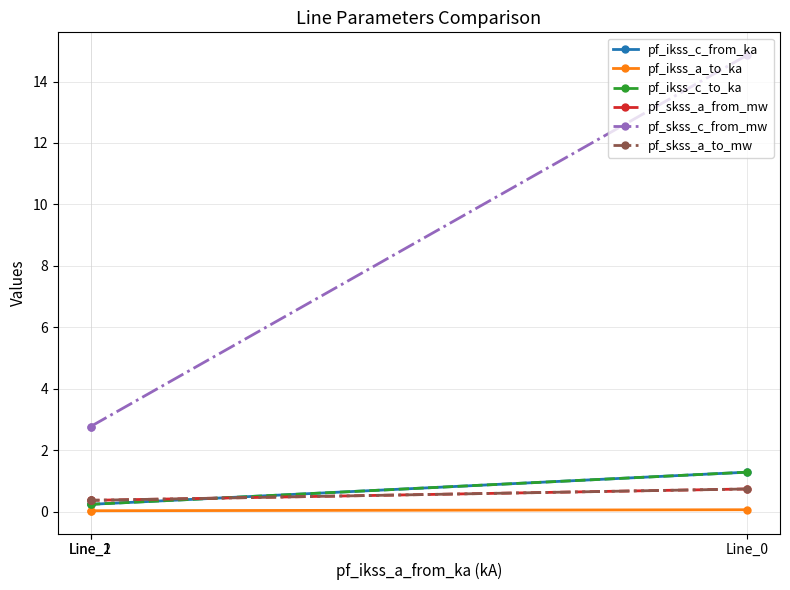

Count the number of data series in this chart.

6